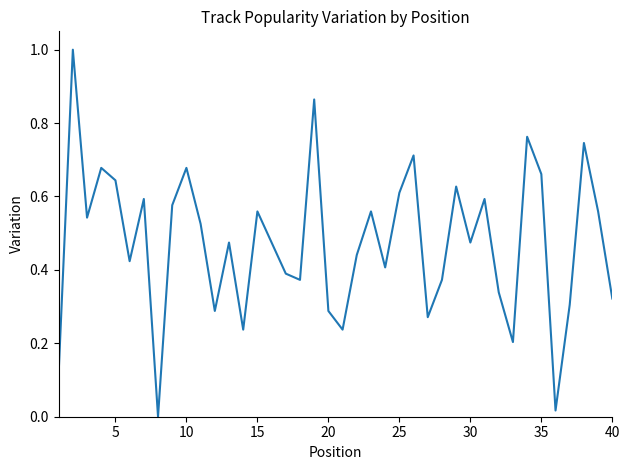

What is the difference between the maximum and minimum values?

1.0